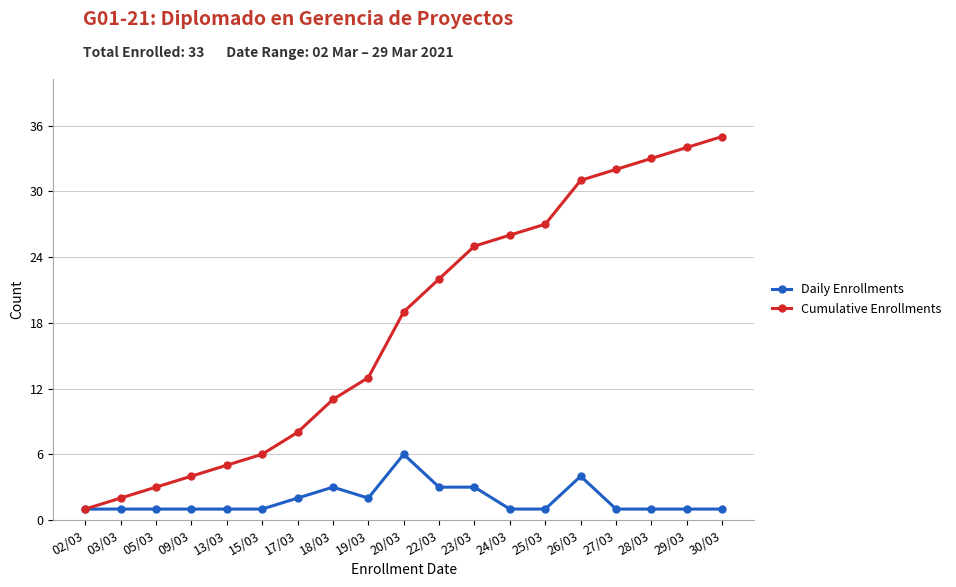

The value of Daily Enrollments at 20/03 is 2. True or false?

False